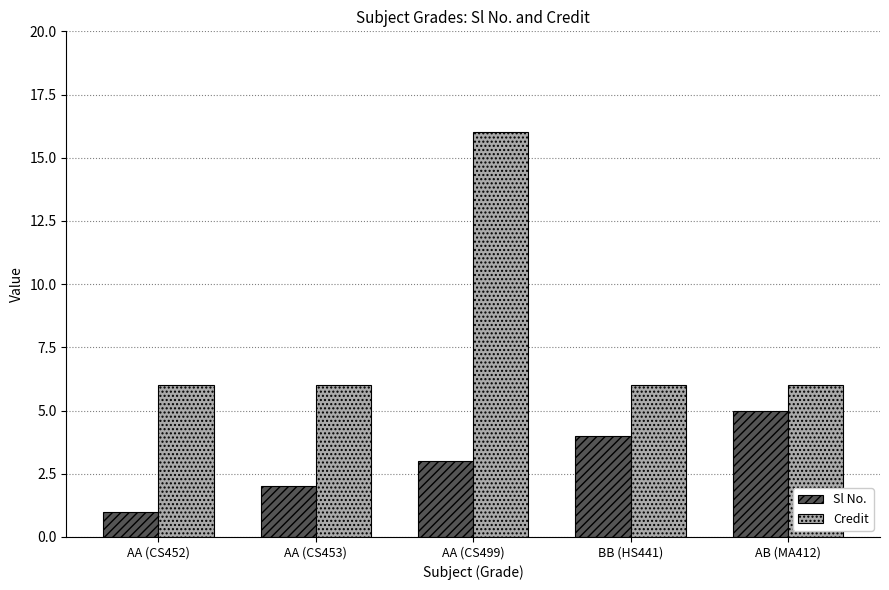

How many distinct data groups are displayed?

2